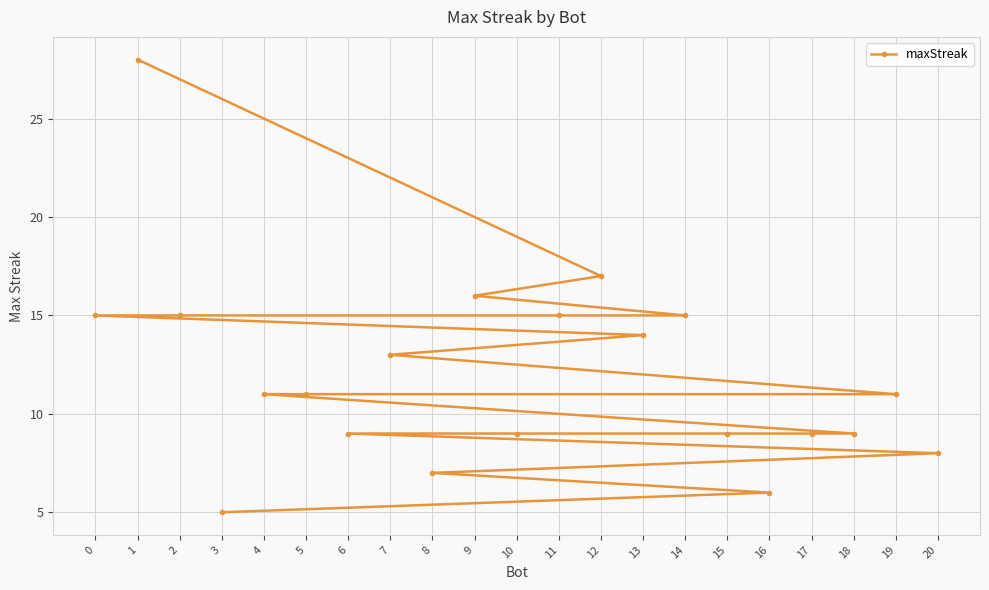

Rank the categories by value from lowest to highest.

3, 16, 8, 20, 18, 17, 15, 10, 6, 19, 5, 4, 7, 13, 14, 11, 2, 0, 9, 12, 1